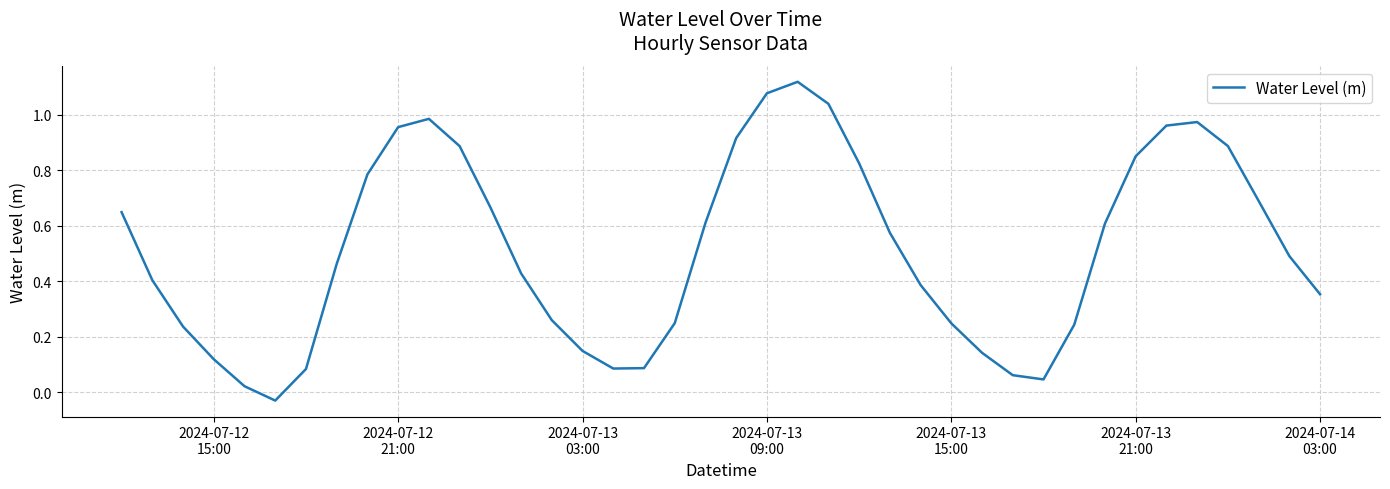

How many distinct data groups are displayed?

1